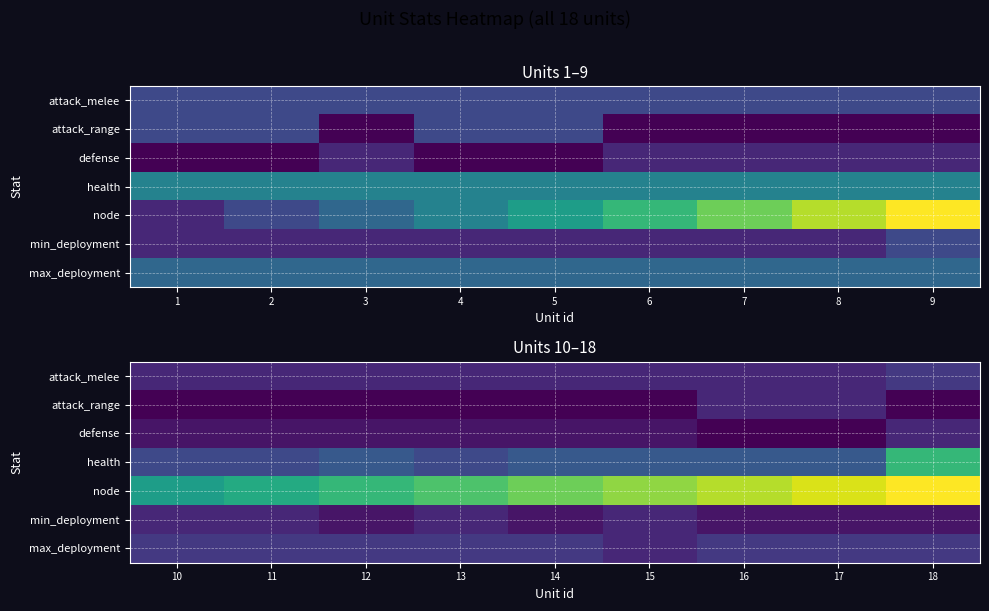

The health series shows 5 at 14. True or false?

True